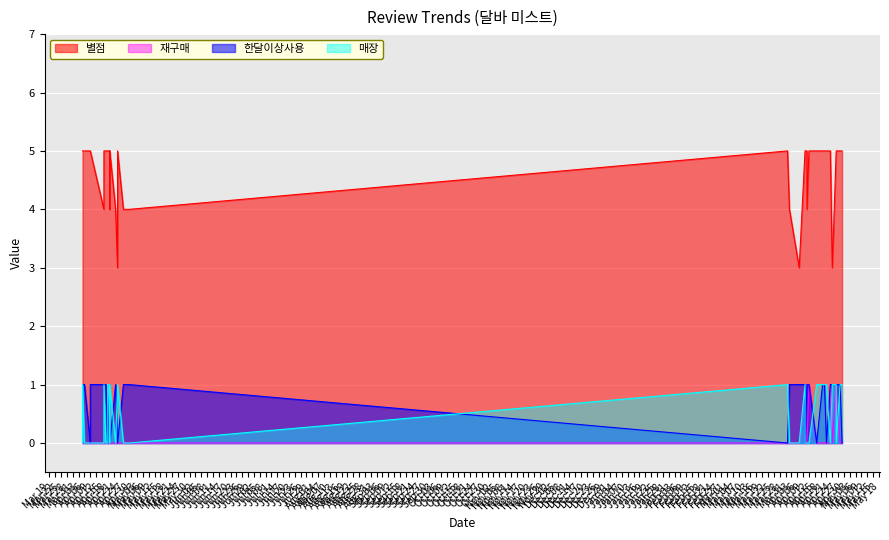

How many lines are shown in the chart?

4